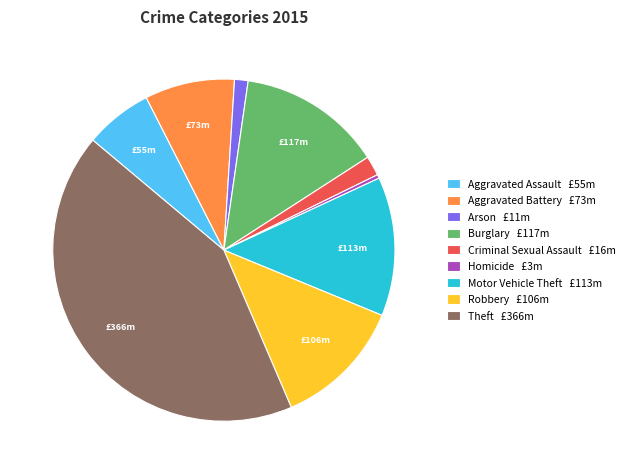

True or false: Motor Vehicle Theft £113m accounts for 20% of the total.

False